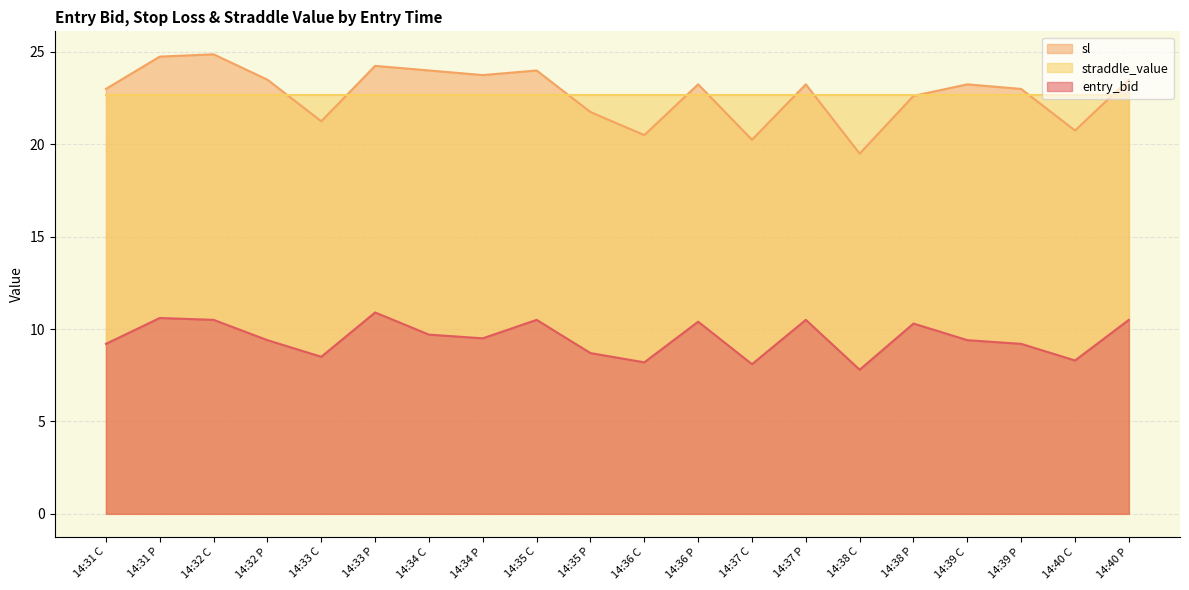

True or false: sl and entry_bid cross at least once.

False